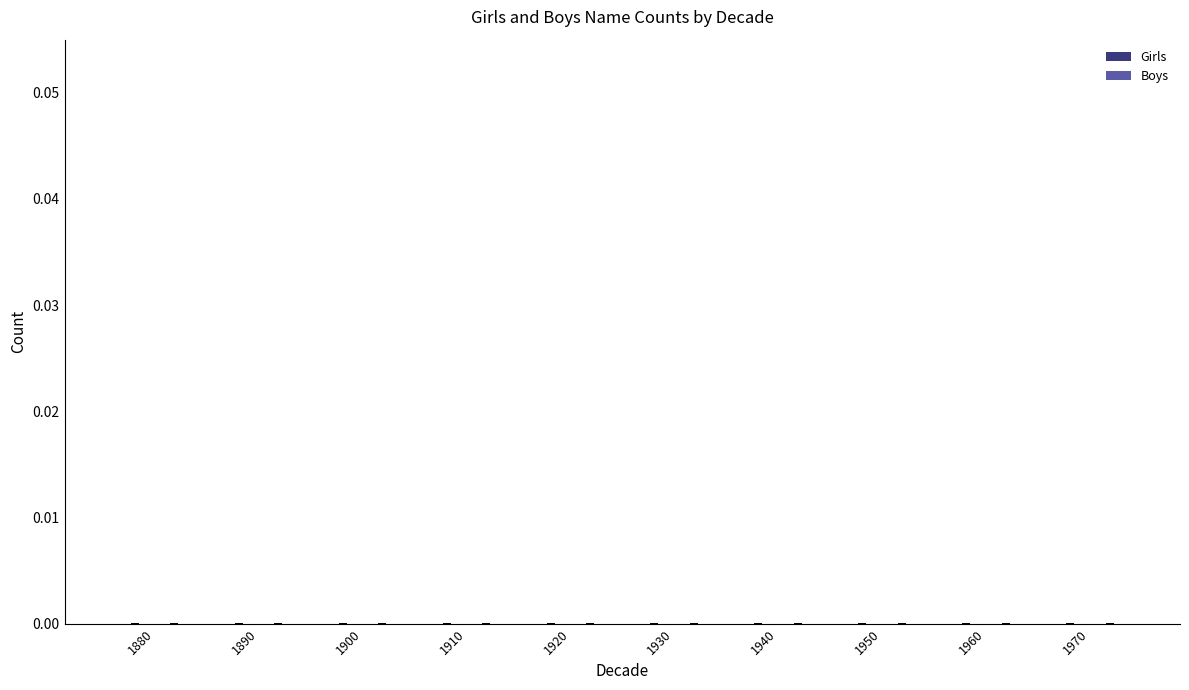

How many values are below 1930?

5